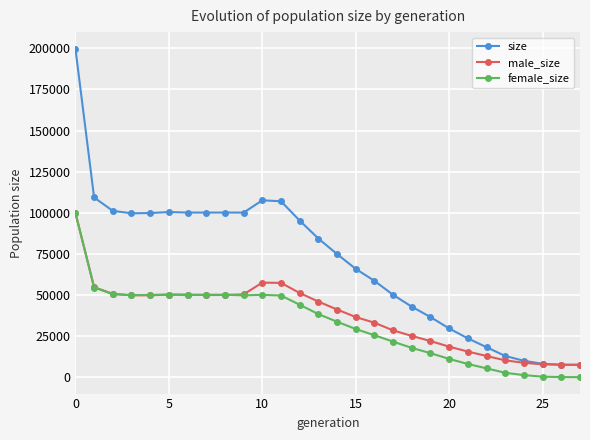

Which series has the largest total across all categories?

size